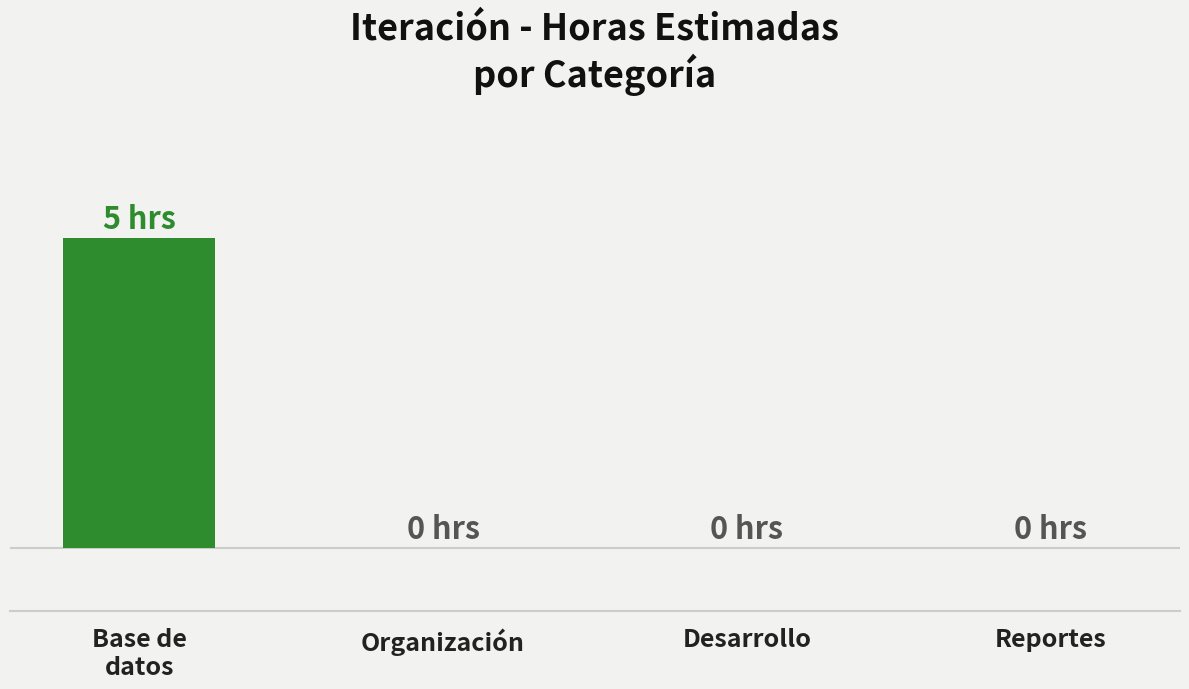

Reading left to right, list all the values displayed in this chart.

5	0	0	0